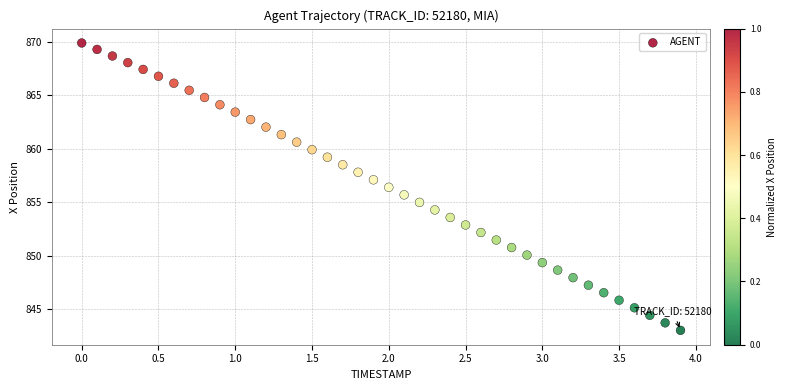

What is the range of X values (max minus min)?

3.9